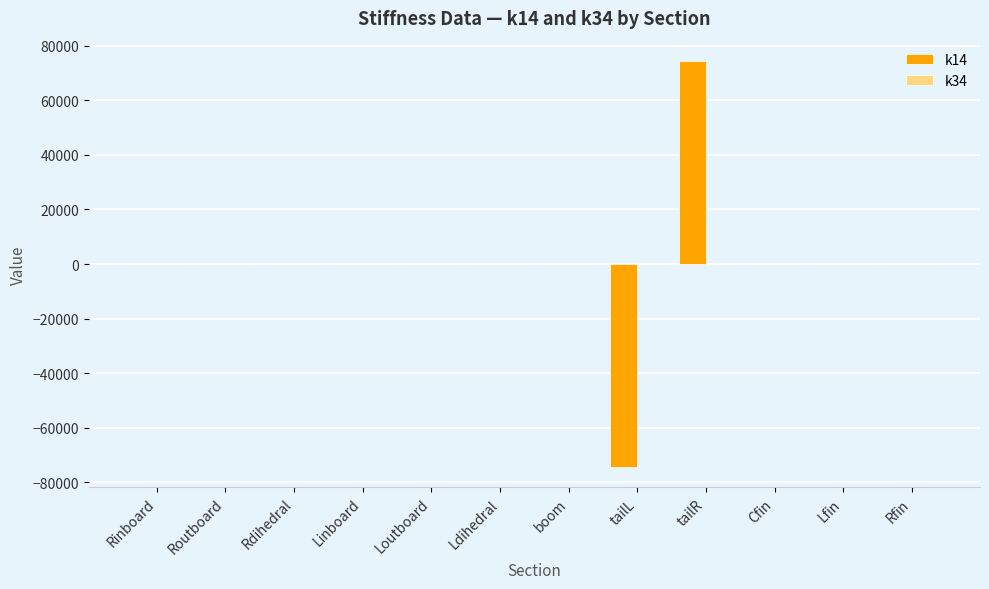

At which category is the sum across all series the highest?

tailR